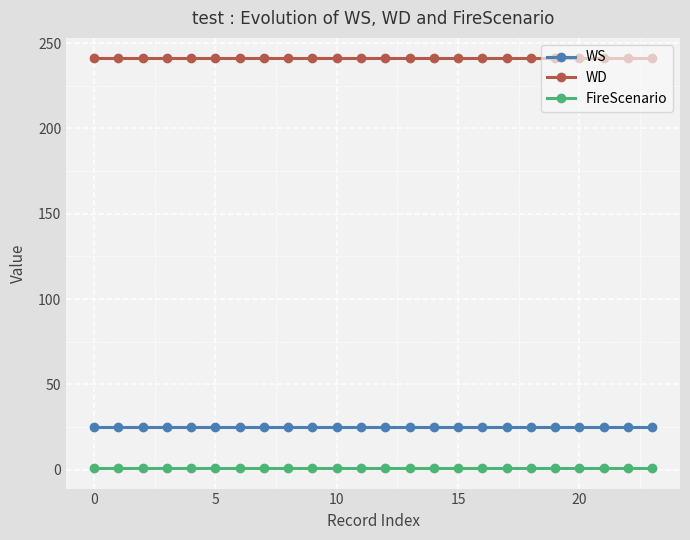

Which series has the largest total across all categories?

WD